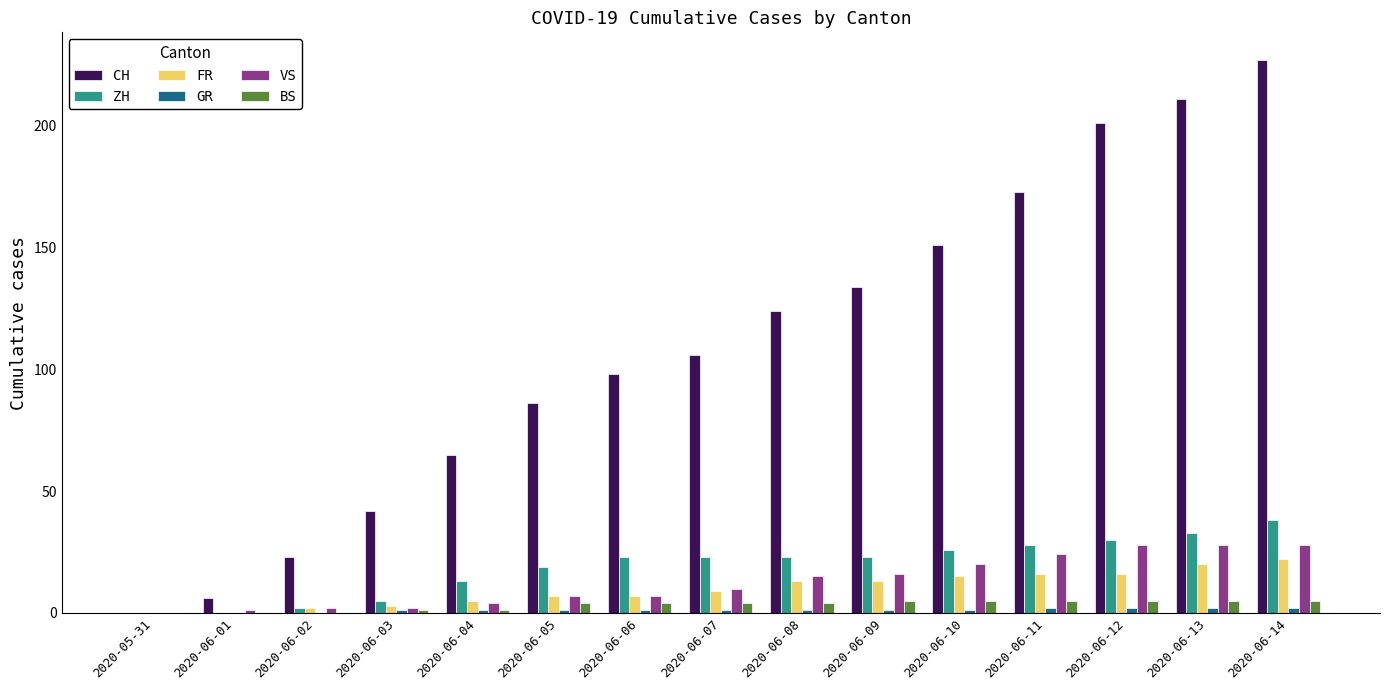

What is the maximum value shown in the chart?

227